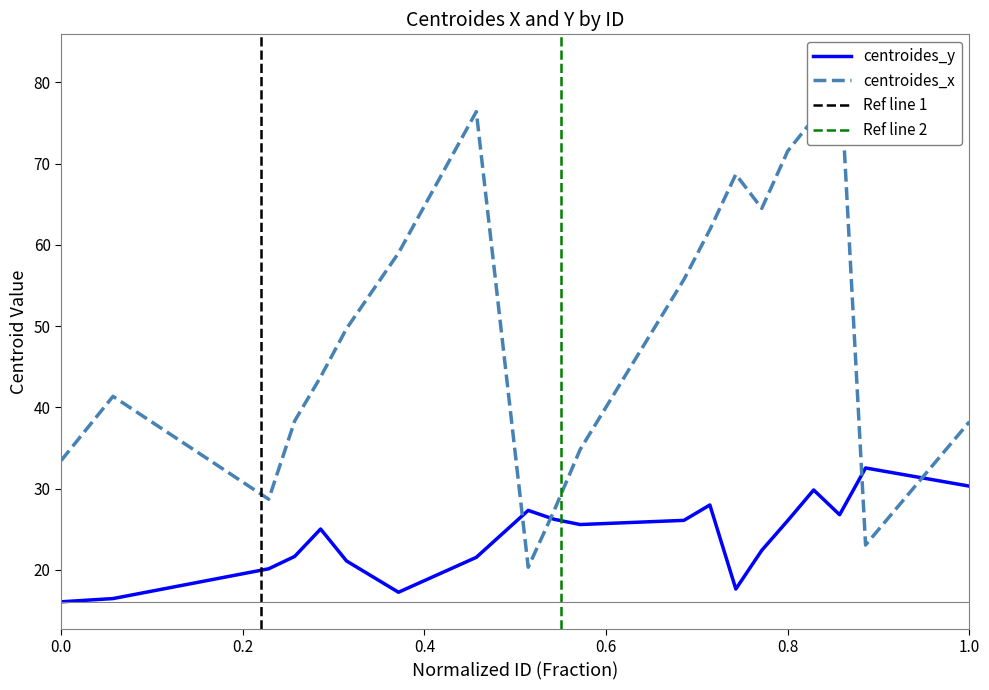

At which label is centroides_y closest to 24?

11